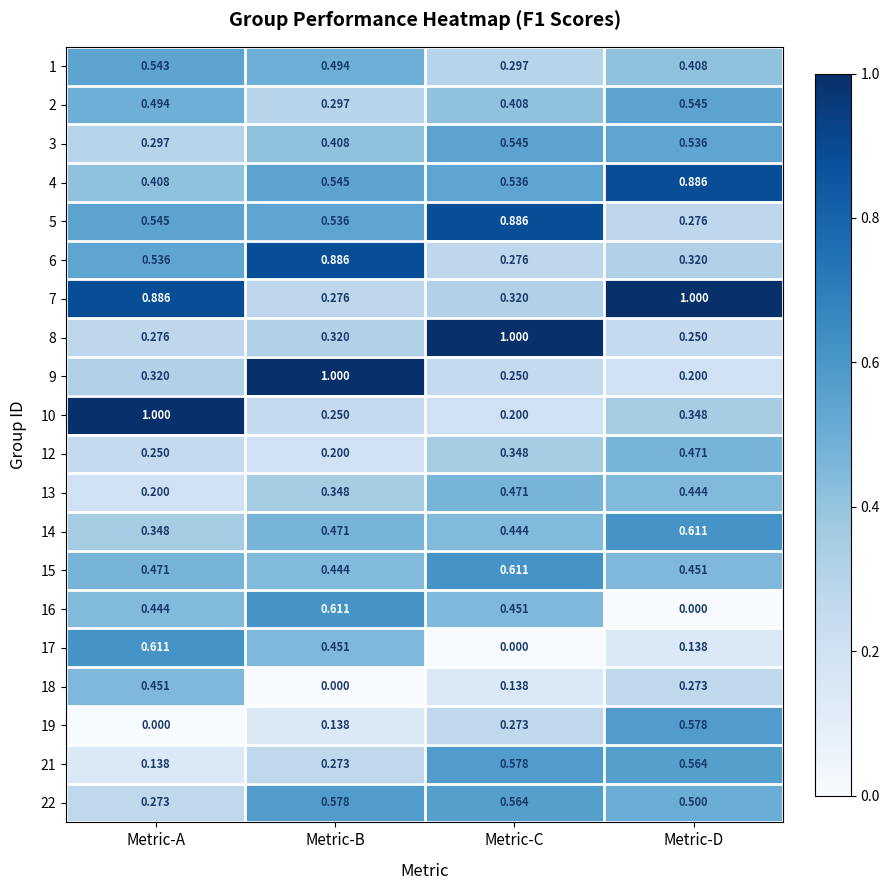

List the labels in order of 19 value, largest first.

Metric-D, Metric-C, Metric-B, Metric-A